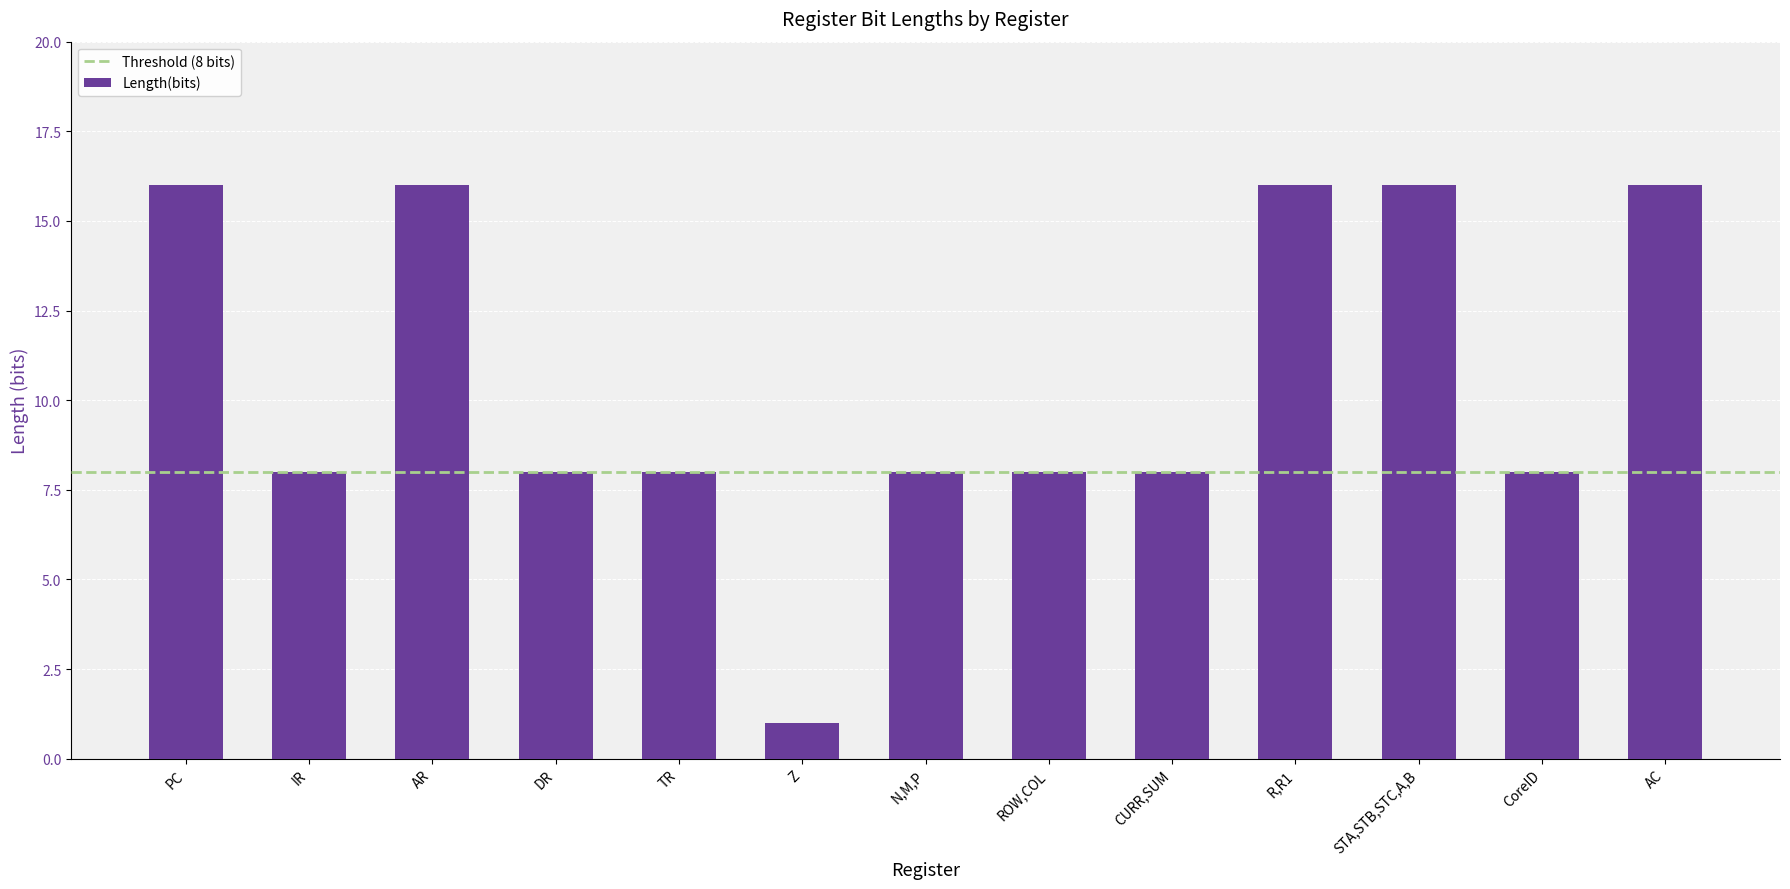

The chart shows a value of 8 at CURR,SUM. True or false?

True